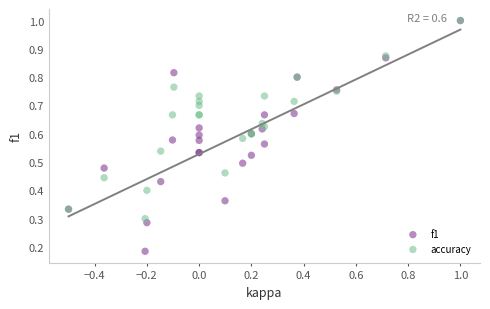

What are all the series names shown in the legend?

f1, accuracy